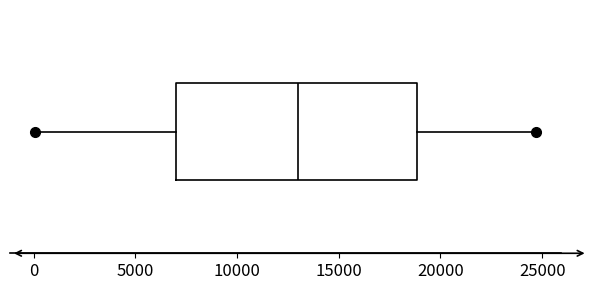

Transcribe this box plot: give where the median line is, the range the box spans, and where the two whiskers end, as read against the x-axis. The values are not printed on the chart, so give them approximately, as read against the axis.

median 13000, box 7000 to 19000, whiskers 0 to 24500